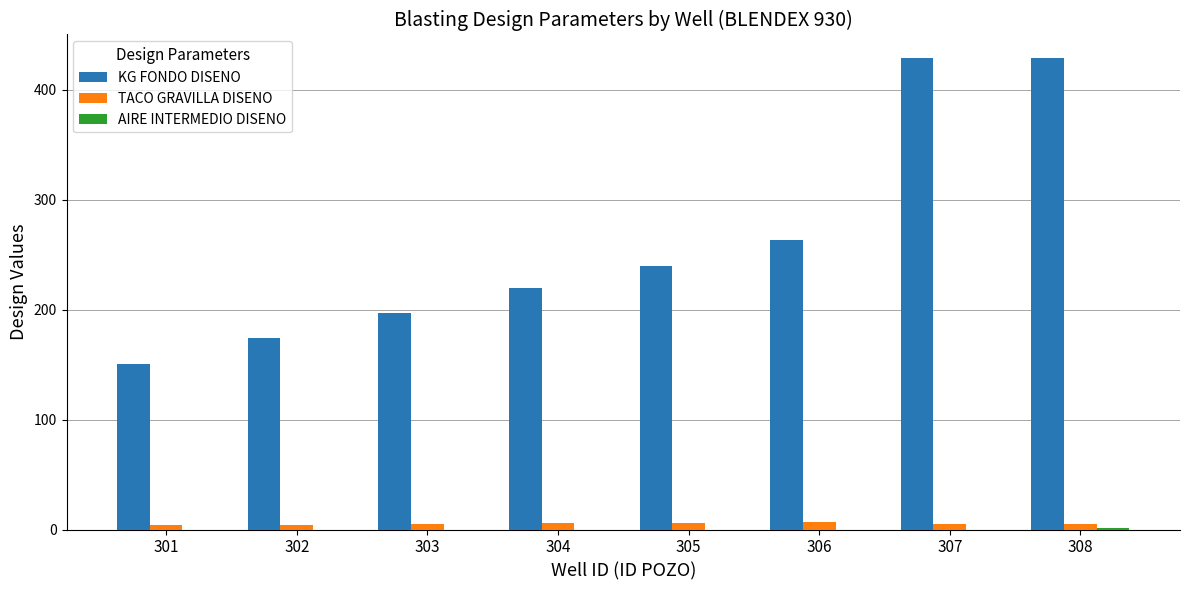

The TACO GRAVILLA DISENO series shows 4.6 at 302. True or false?

True